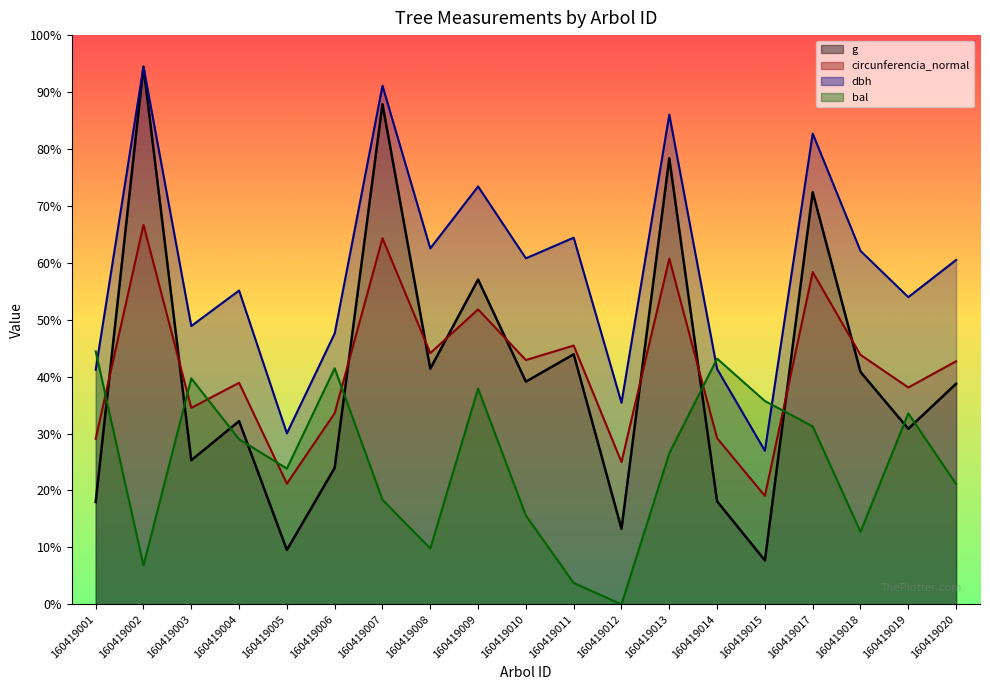

List the labels in order of circunferencia_normal value, largest first.

160419002, 160419007, 160419013, 160419017, 160419009, 160419011, 160419008, 160419018, 160419010, 160419020, 160419004, 160419019, 160419003, 160419006, 160419014, 160419001, 160419012, 160419005, 160419015